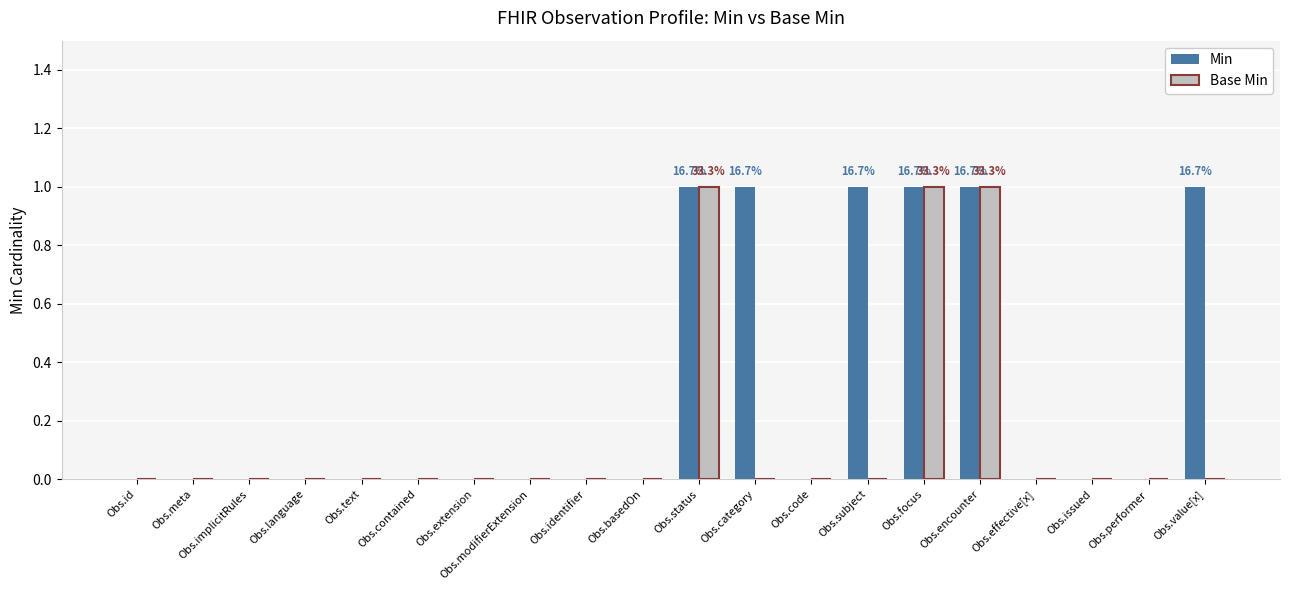

Between Obs.subject and Obs.encounter, which series saw the biggest shift?

Base Min